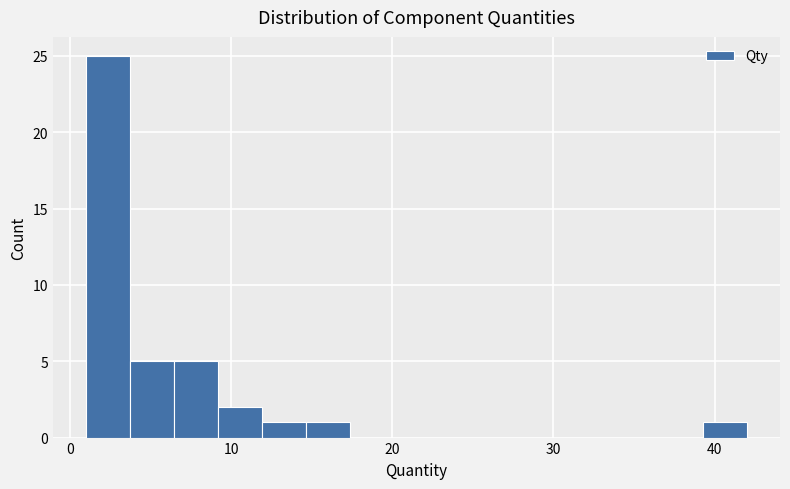

Around what value on the x-axis is the tallest bar? Give the approximate position of its centre, as read against the axis.

2